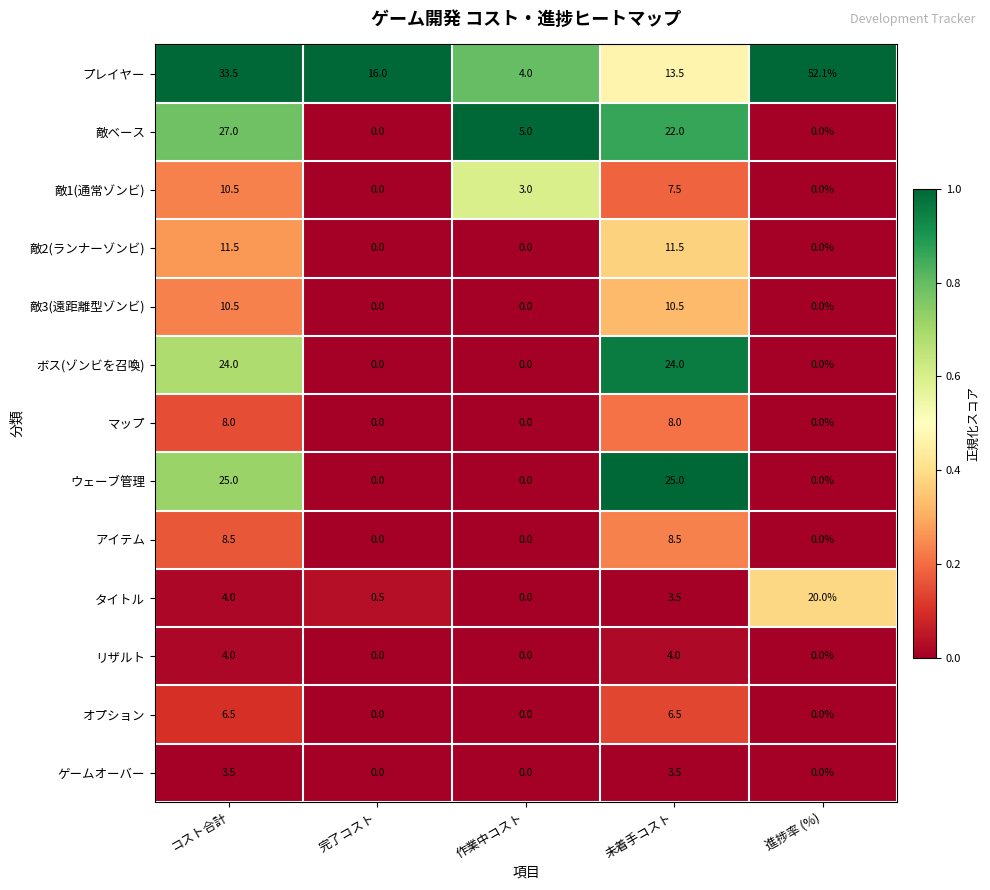

At which category does the chart reach its peak across all series?

進捗率 (%)